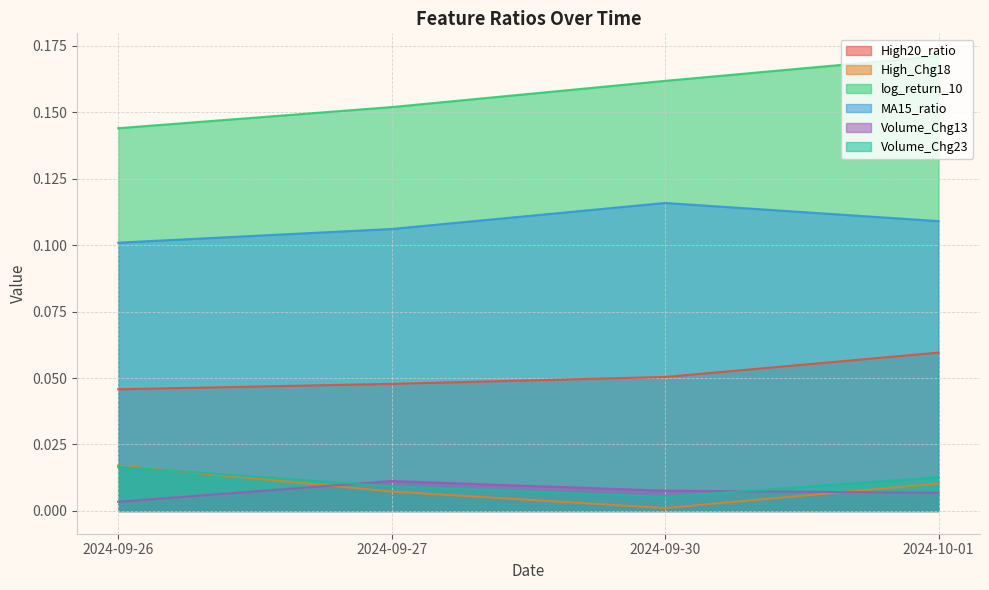

How many categories are shown in the chart?

4